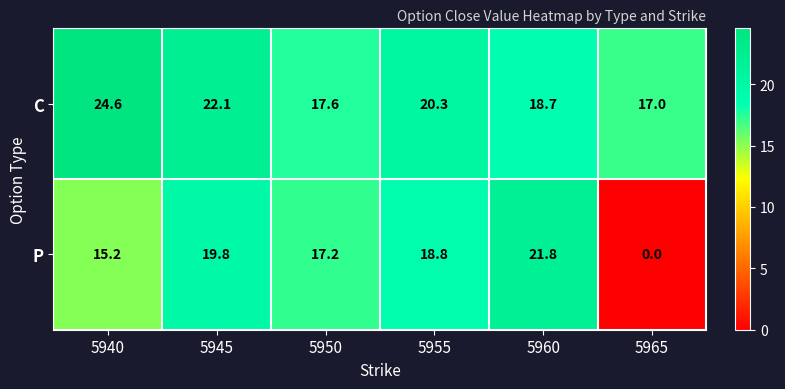

List the series in order of their peak value, lowest first.

P, C